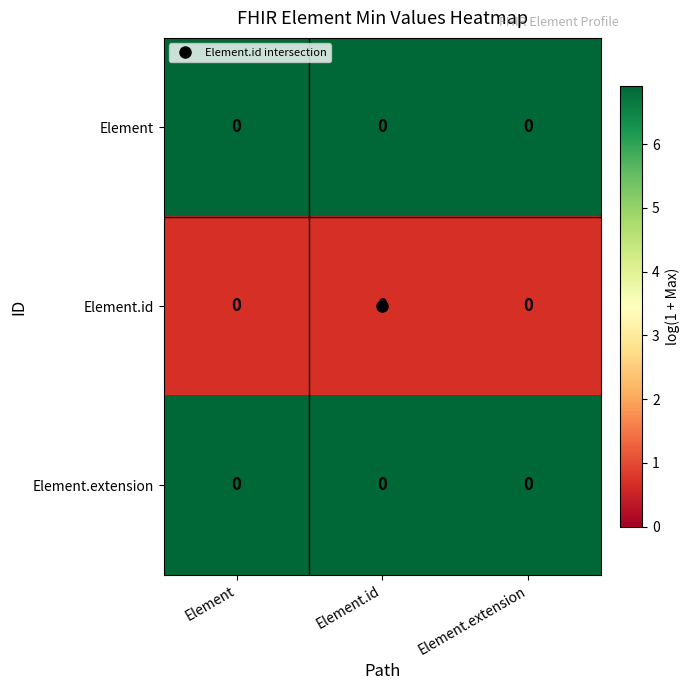

At Element, list the series in order from largest to smallest.

Element, Element.extension, Element.id